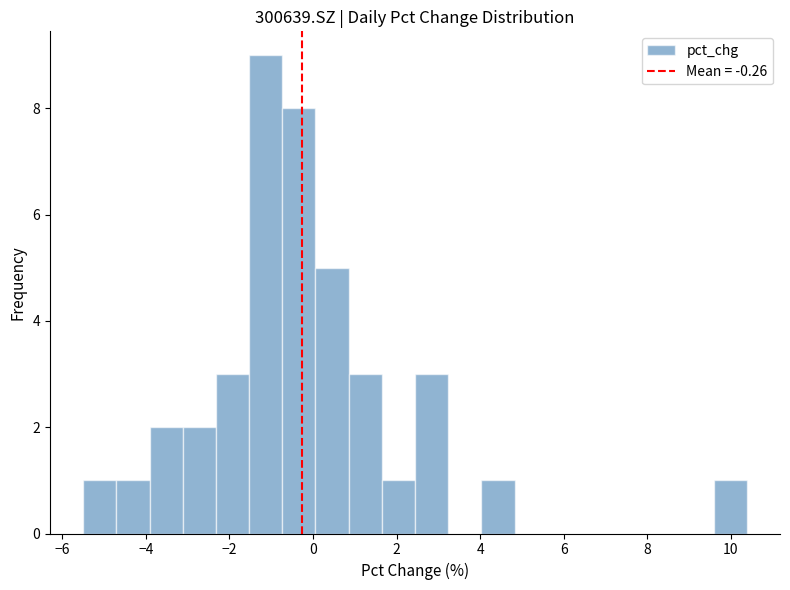

Around what value on the x-axis is the tallest bar? Give the approximate position of its centre, as read against the axis.

-1.2